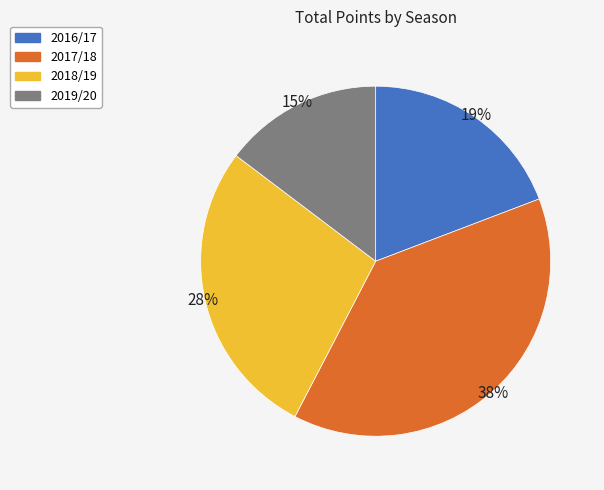

What is the ratio of the value at 2019/20 to the value at 2017/18?

0.4